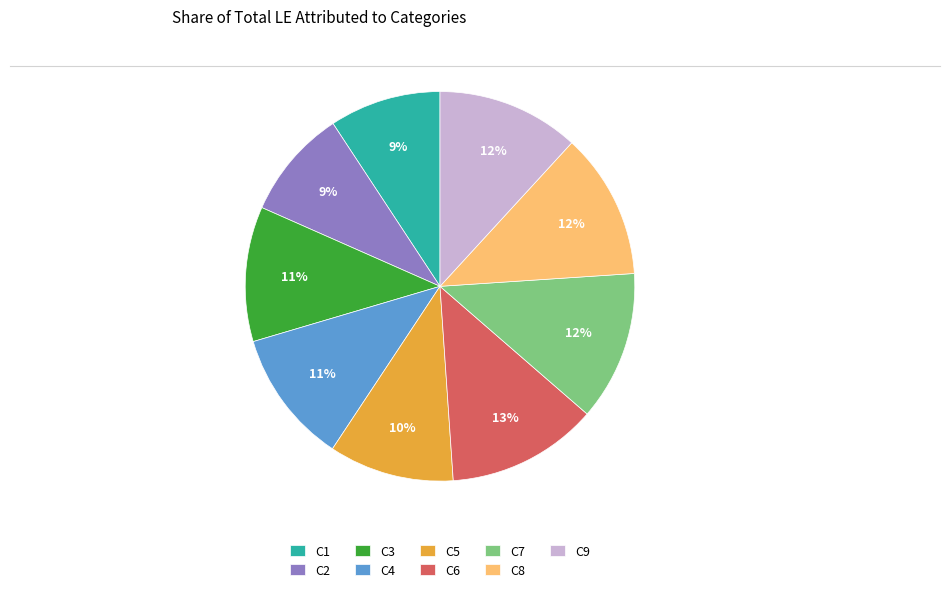

Which has a higher value, C7 or C1?

C7